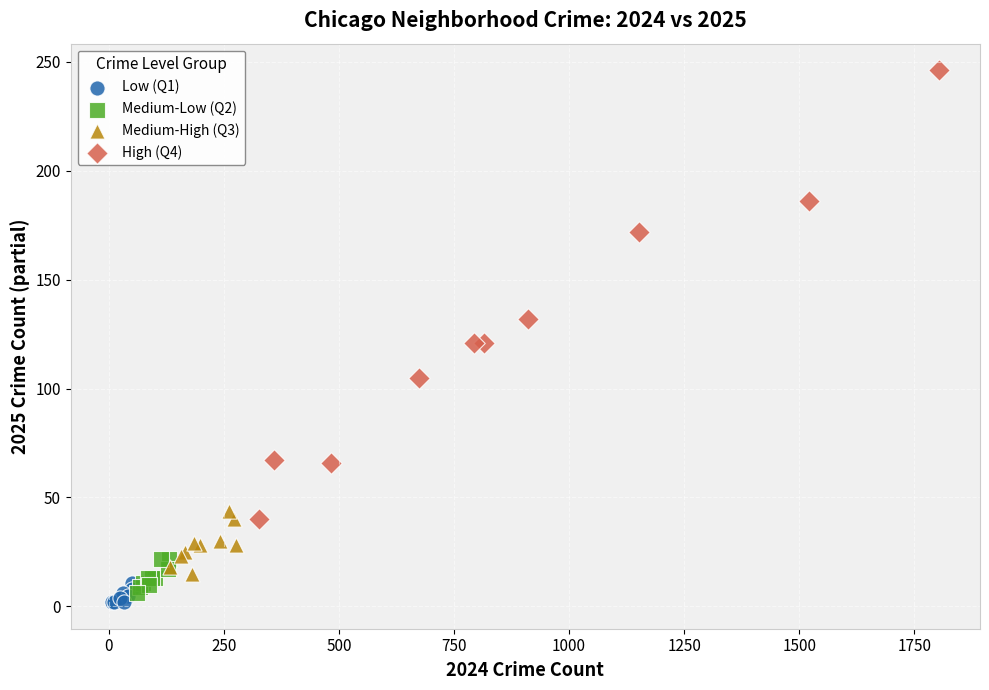

What are all the series names shown in the legend?

Low (Q1), Medium-Low (Q2), Medium-High (Q3), High (Q4)